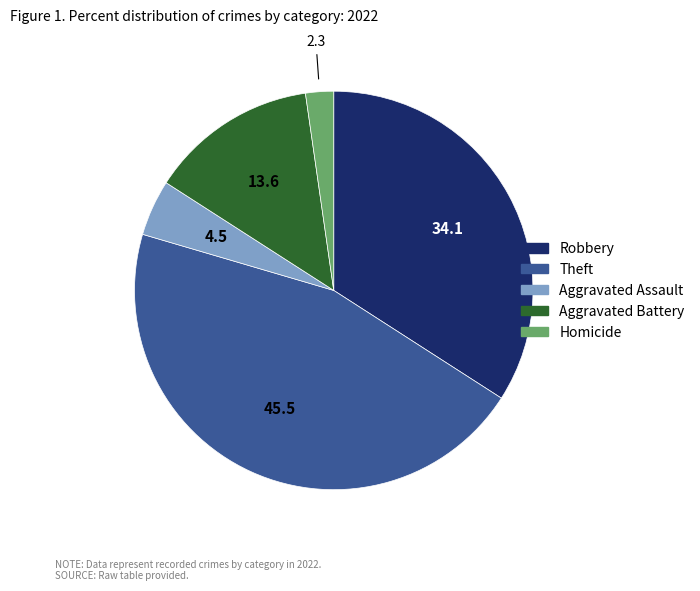

Is there any slice that represents more than half of the pie?

No